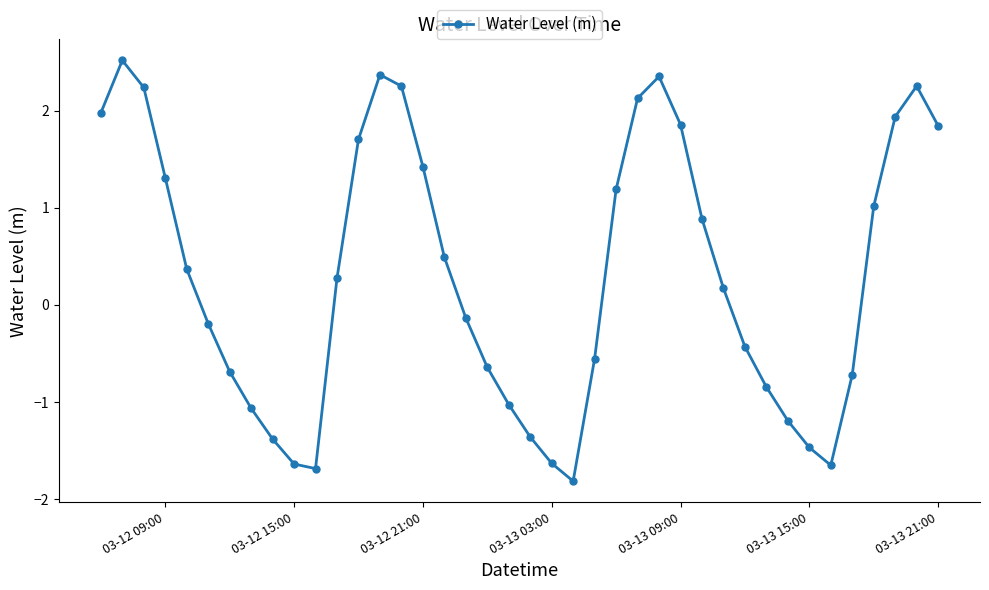

What is the difference between the maximum and minimum values?

4.3